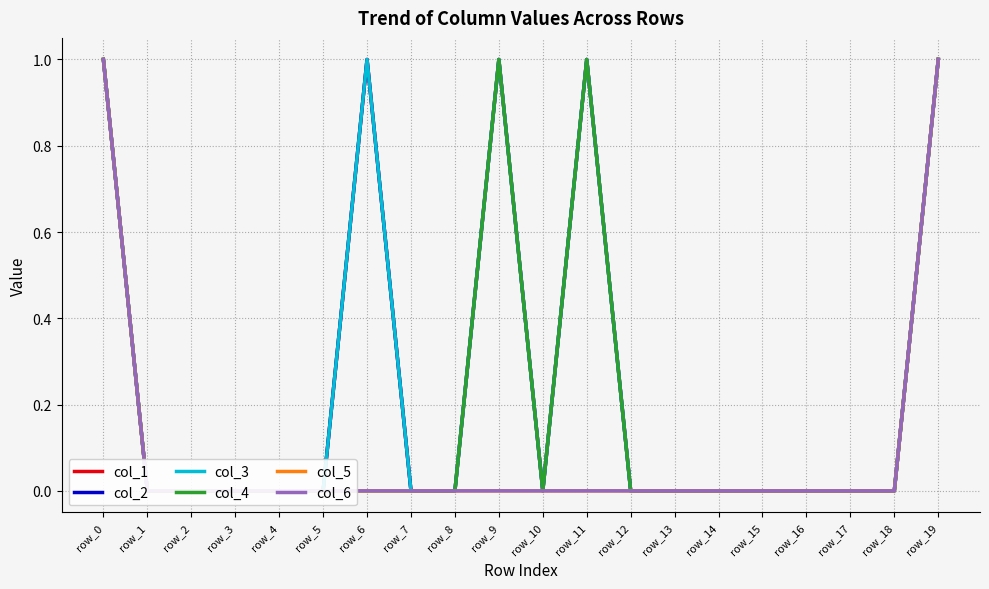

Reading left to right, what are all the values shown in this chart?

col_1: 1	0	0	0	0	0	1	0	0	1	0	1	0	0	0	0	0	0	0	1
col_2: 1	0	0	0	0	0	1	0	0	1	0	1	0	0	0	0	0	0	0	1
col_3: 1	0	0	0	0	0	1	0	0	1	0	1	0	0	0	0	0	0	0	1
col_4: 1	0	0	0	0	0	0	0	0	1	0	1	0	0	0	0	0	0	0	1
col_5: 1	0	0	0	0	0	0	0	0	0	0	0	0	0	0	0	0	0	0	1
col_6: 1	0	0	0	0	0	0	0	0	0	0	0	0	0	0	0	0	0	0	1